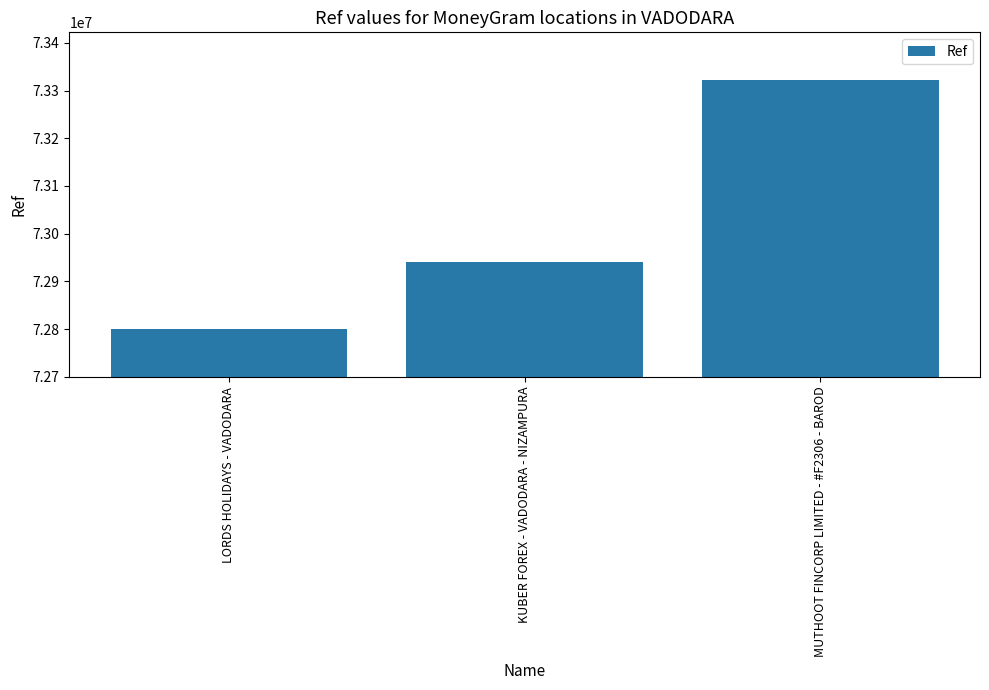

What is the sum of all values?

219061286